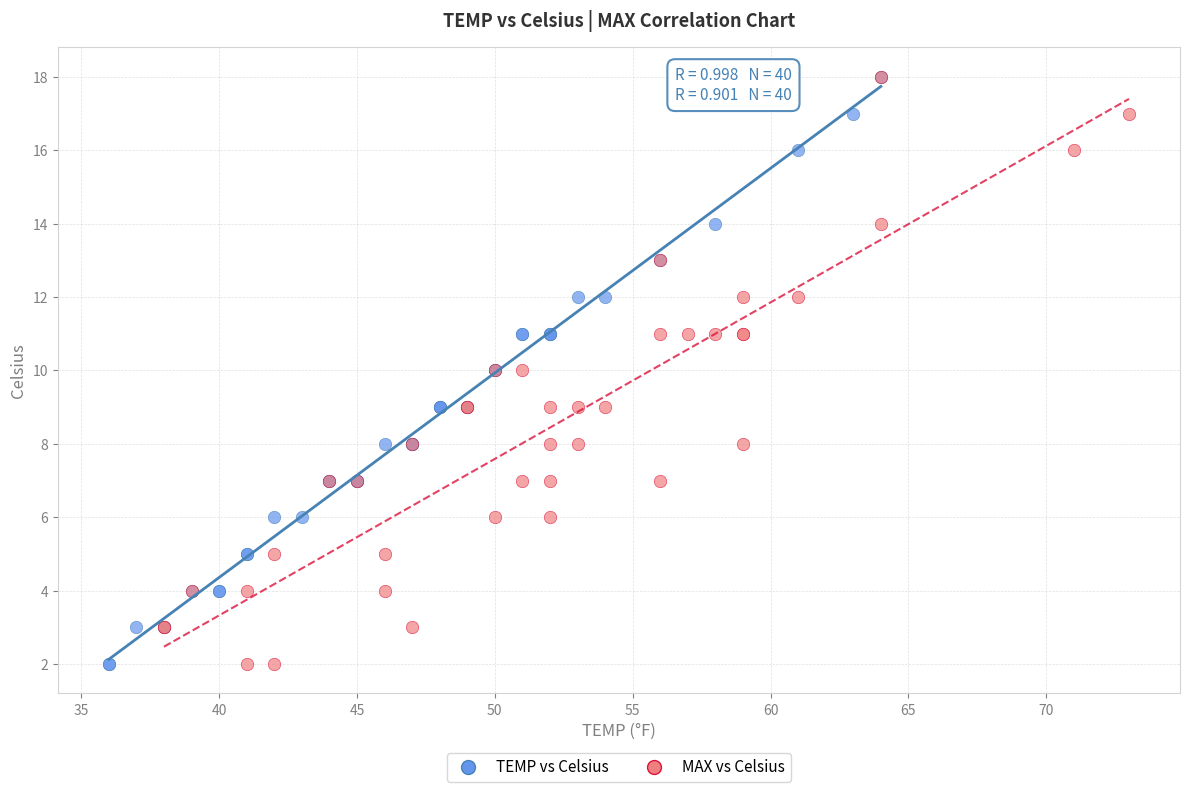

What are all the series names shown in the legend?

TEMP vs Celsius, MAX vs Celsius